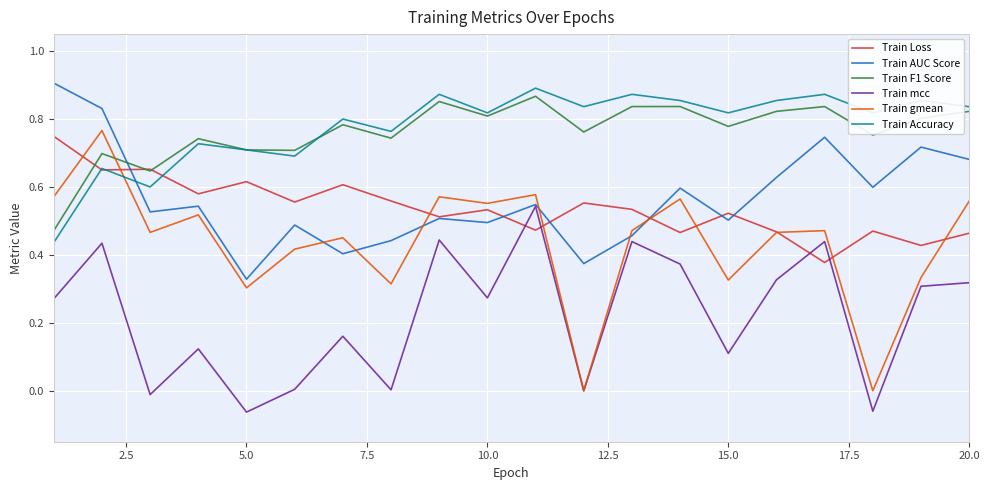

After their last crossing, which series has the higher values: Train gmean or Train F1 Score?

Train F1 Score